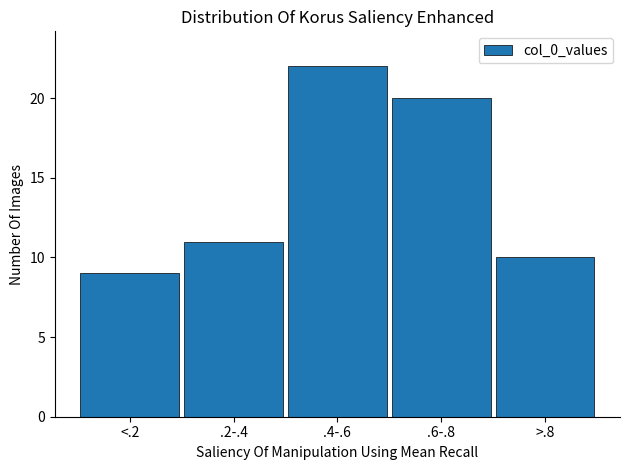

Reading right to left, list all the values displayed in this chart.

10	20	22	11	9